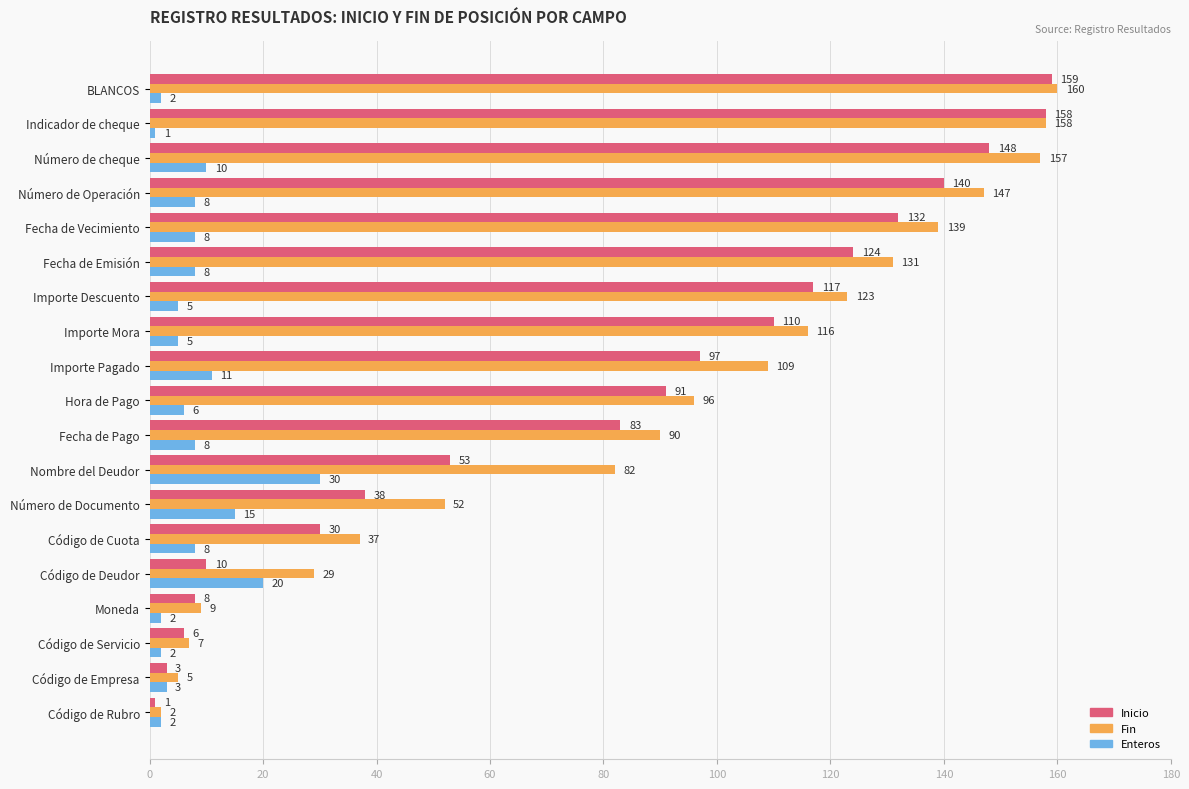

At which label is Enteros closest to 15?

Número de Documento